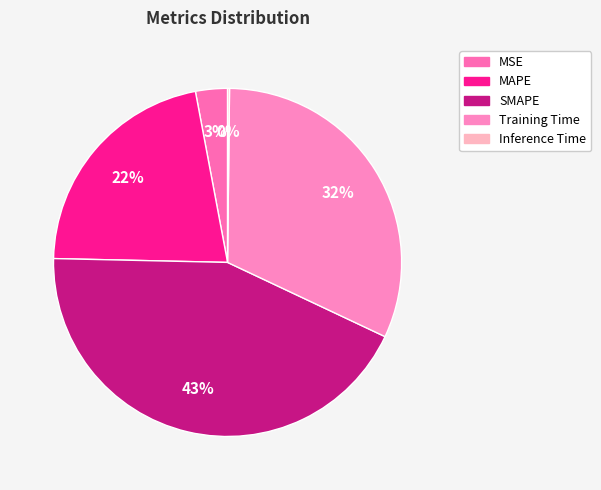

Is there a majority slice in this chart?

No